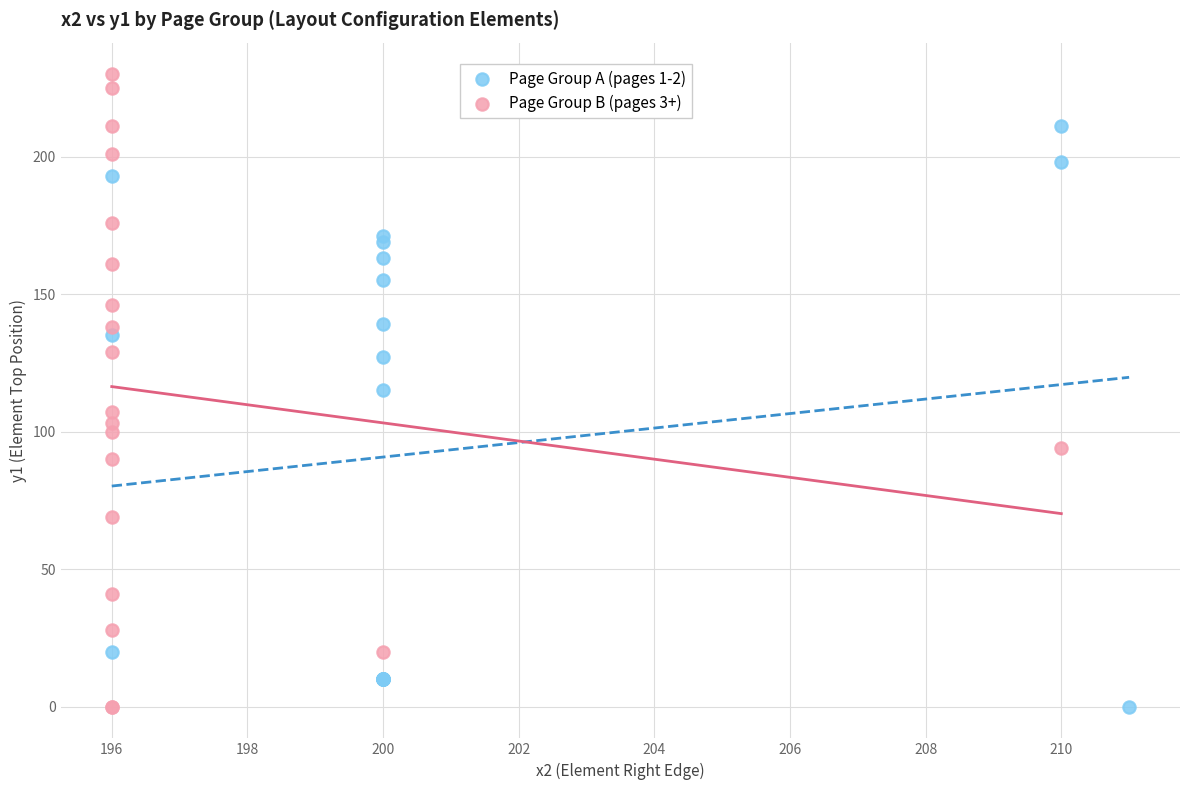

Which series reaches the maximum Y coordinate?

Page Group B (pages 3+)